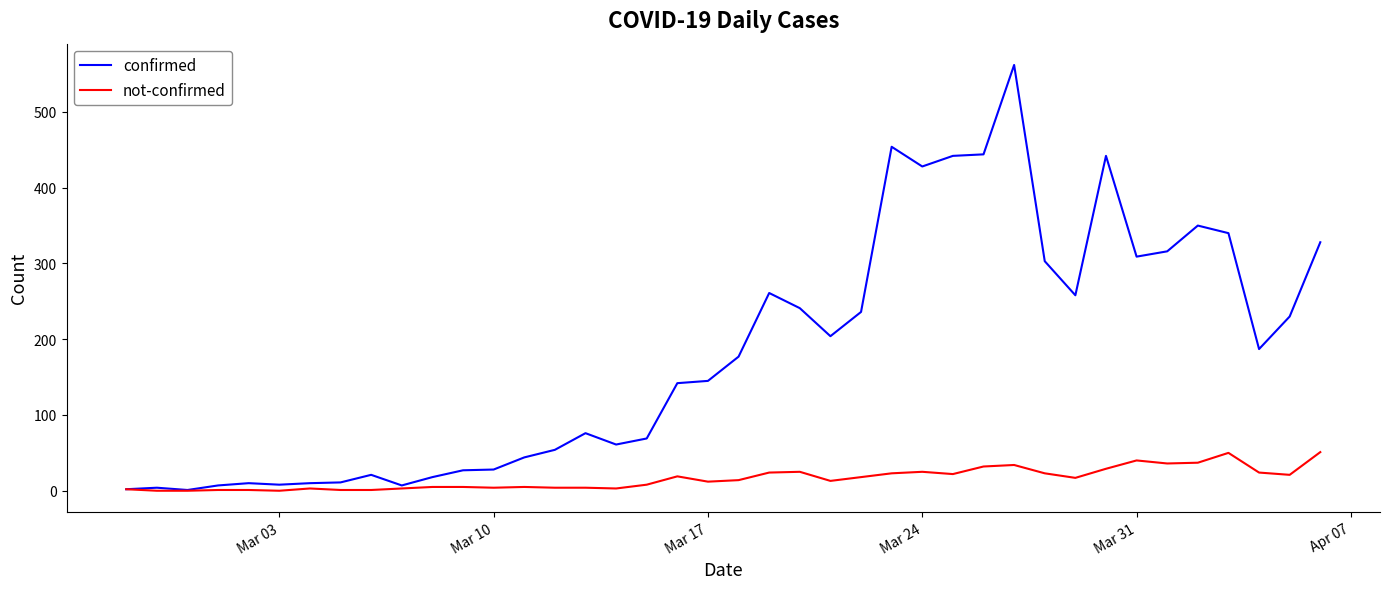

Which series has the largest range (max minus min)?

confirmed